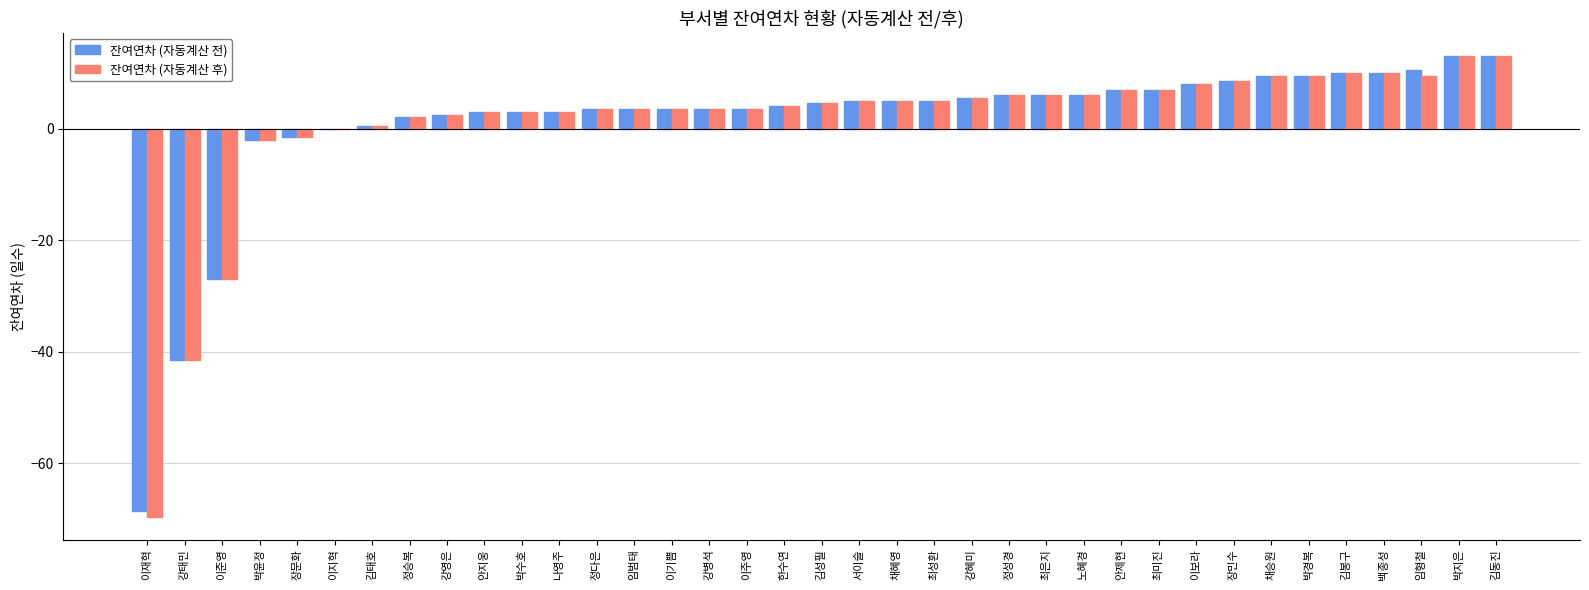

Is it true that 잔여연차 (자동계산 후) equals 3.5 at 정다은?

True